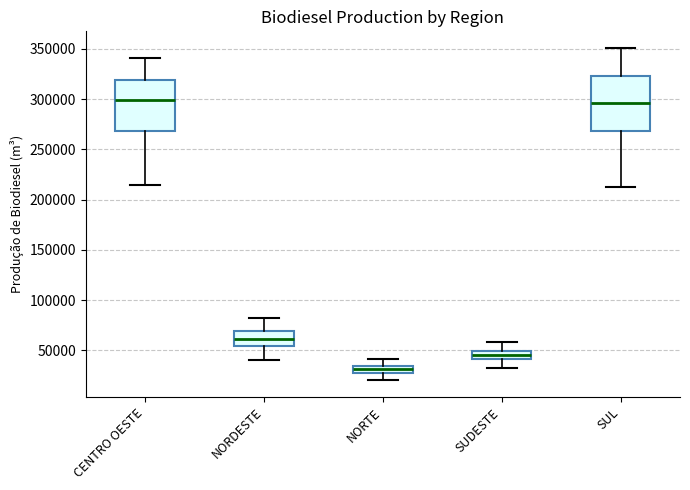

Where does the lower whisker of the box for SUDESTE end on the y-axis? The values are not printed on the chart, so give them approximately, as read against the axis.

30000